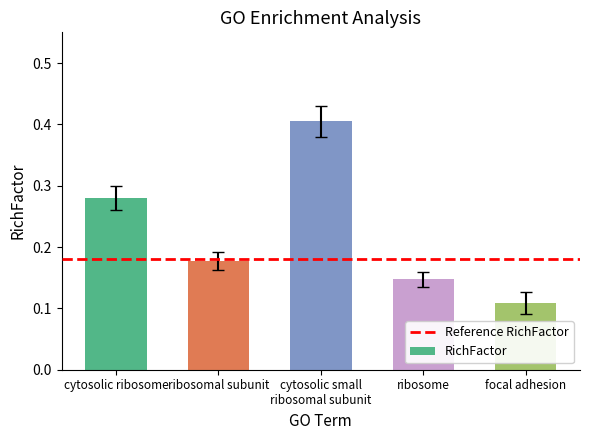

True or false: the data shows 0.3 at ribosomal subunit.

False